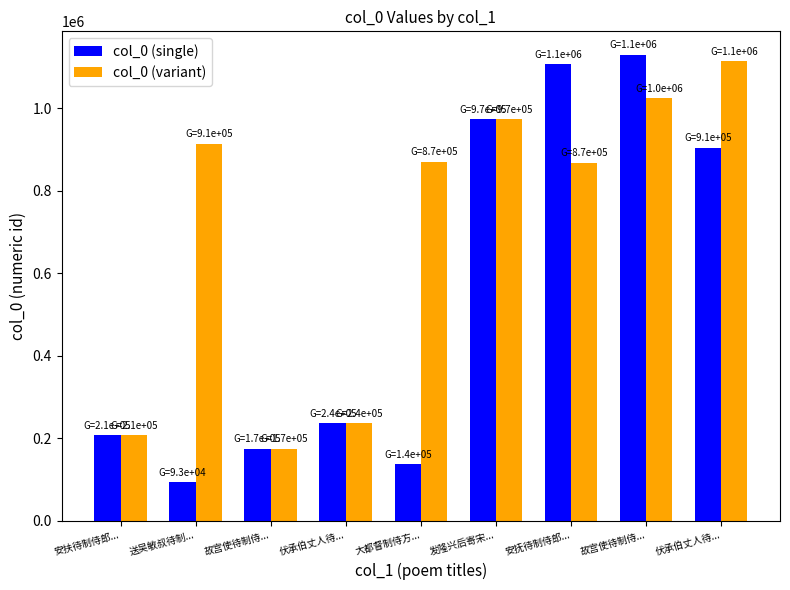

What is the label of the 3rd bar from the right?

安抚待制侍郎...